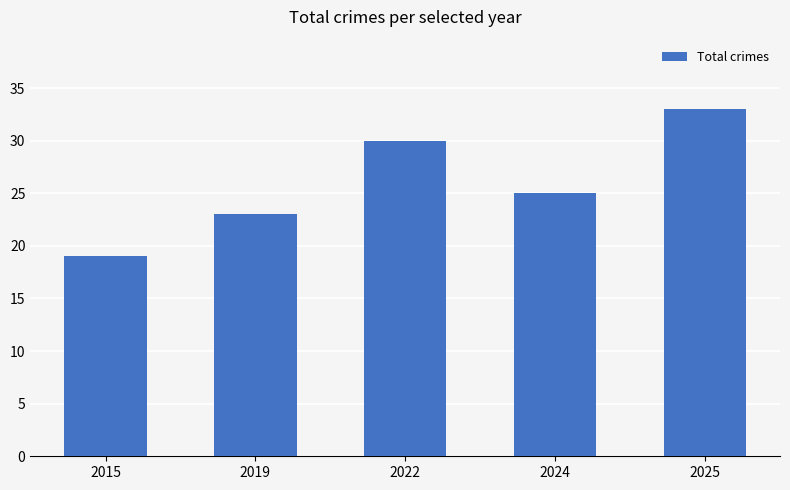

Between 2024 and 2025, which is larger?

2025